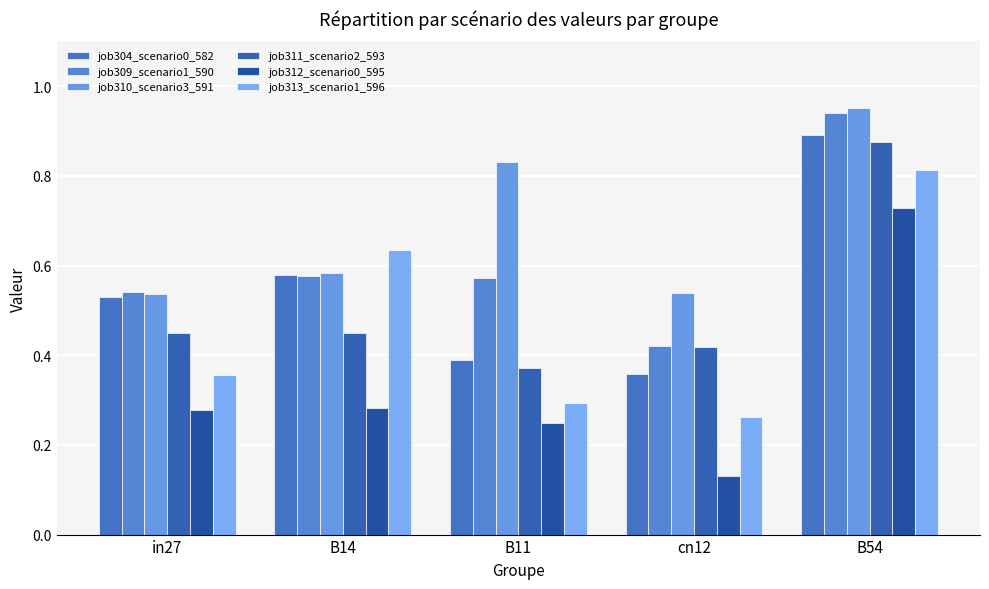

Which series has the largest range (max minus min)?

job312_scenario0_595